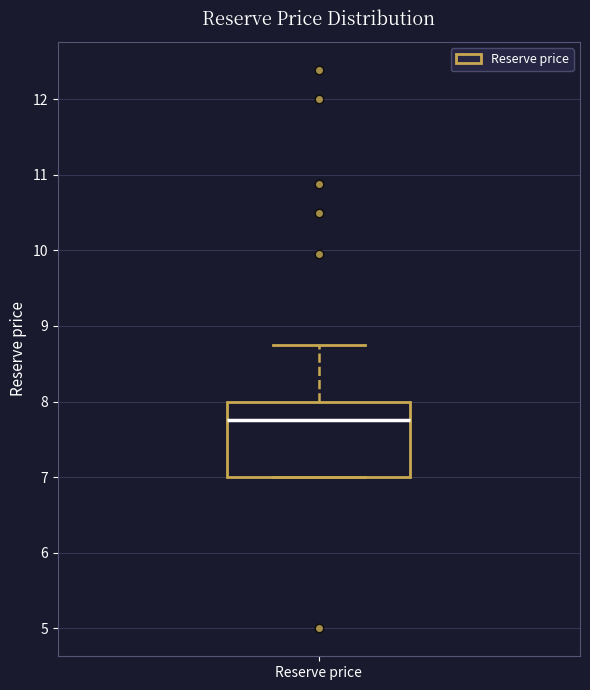

Where does the median line of the box for Reserve price sit on the y-axis? The values are not printed on the chart, so give them approximately, as read against the axis.

7.8